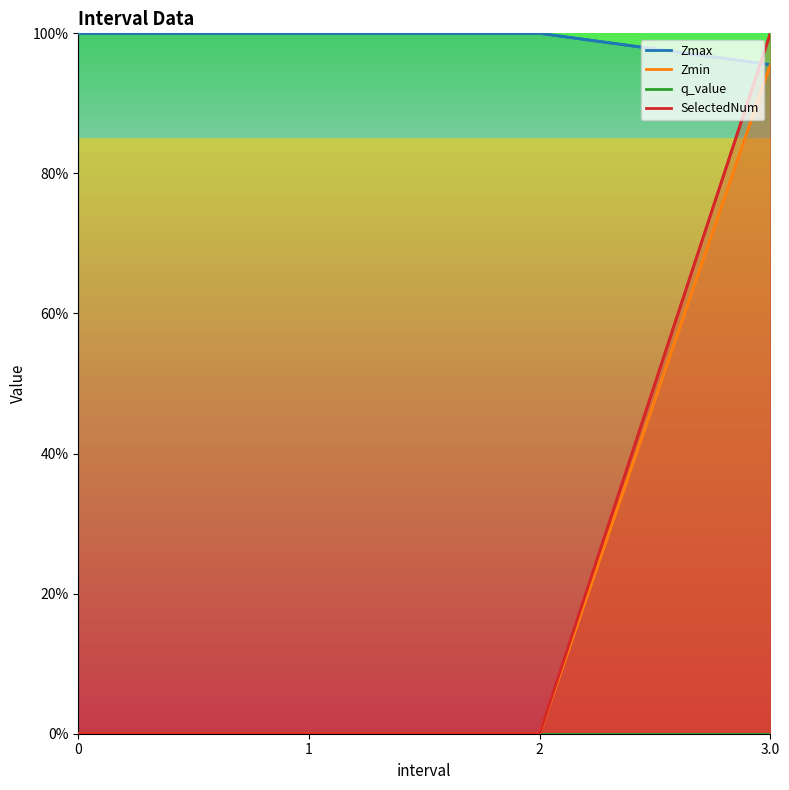

List the series in order of their peak value, highest first.

Zmax, SelectedNum, Zmin, q_value